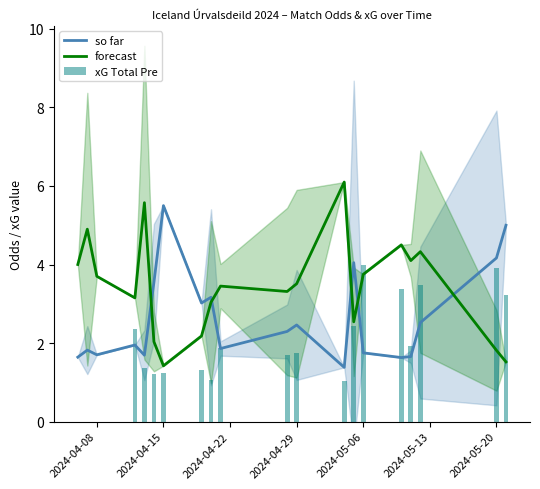

List the series in order of their peak value, highest first.

Away Odds (forecast), Home Odds (so far), xG Total Pre